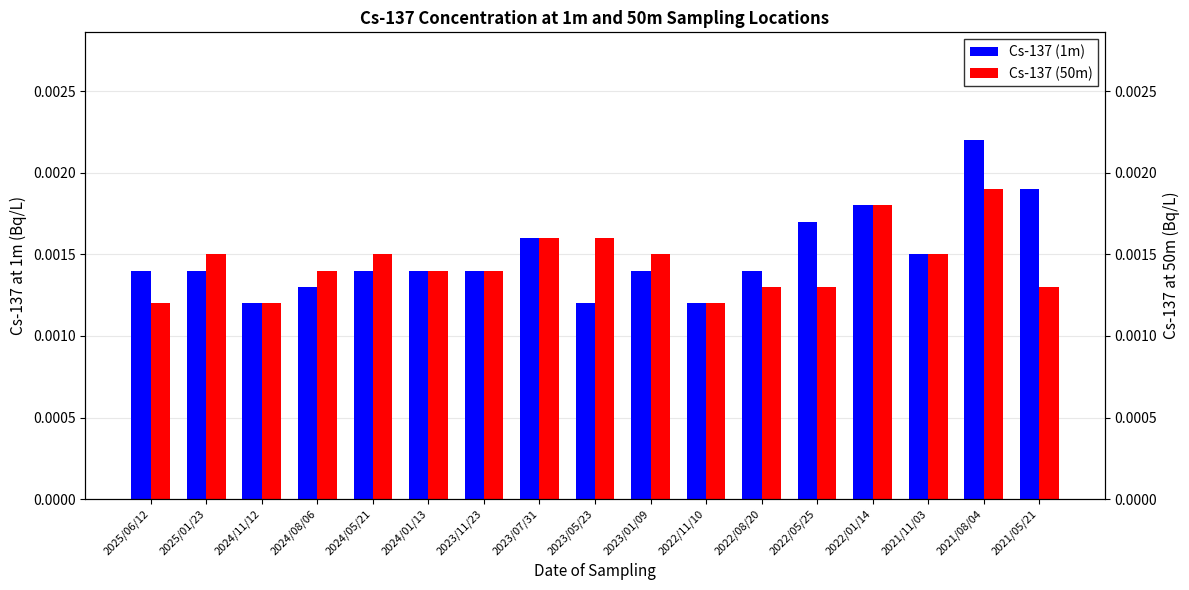

How many bars are there in each group?

2